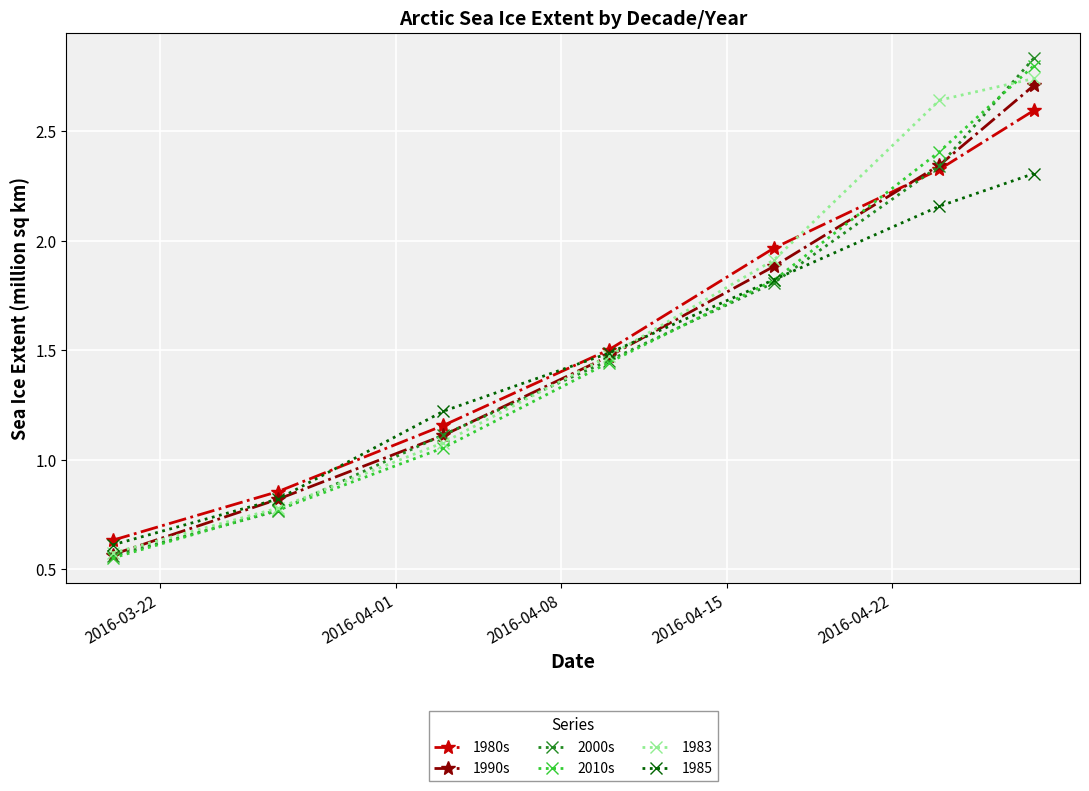

True or false: 1985 has more than 1 points higher than both neighbors.

False